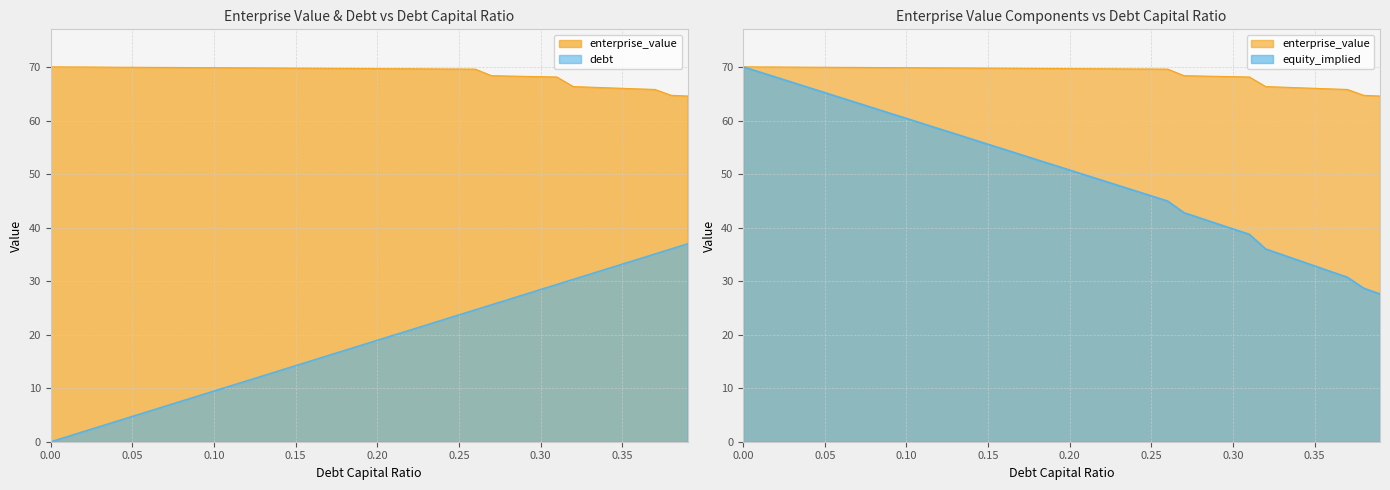

What is the label of the 16th point from the left?

15